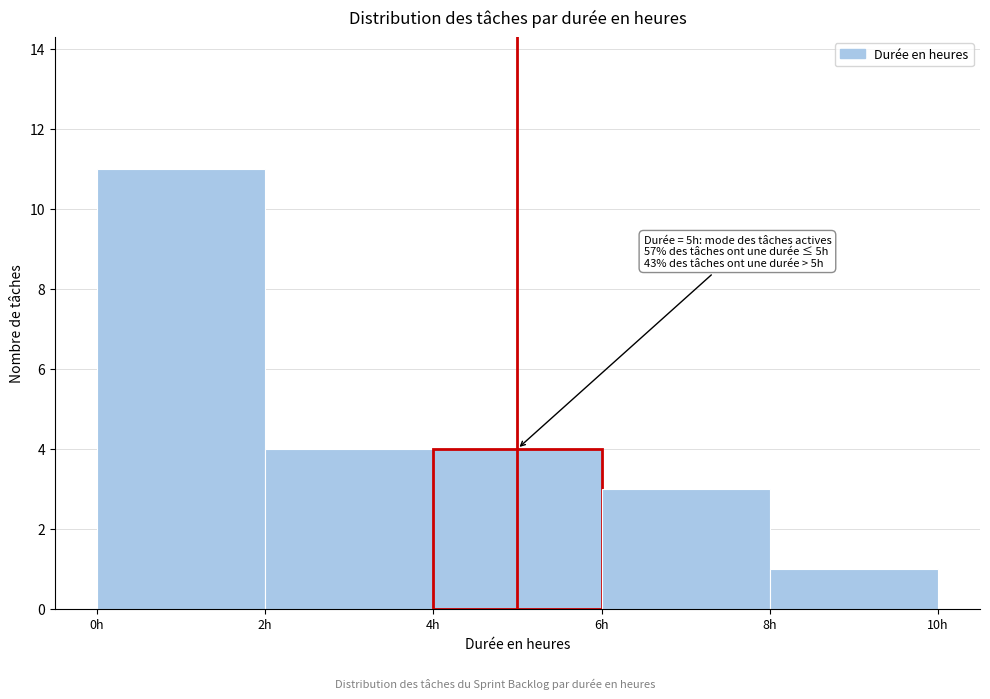

Which range on the x-axis has the tallest bar?

0 to 2